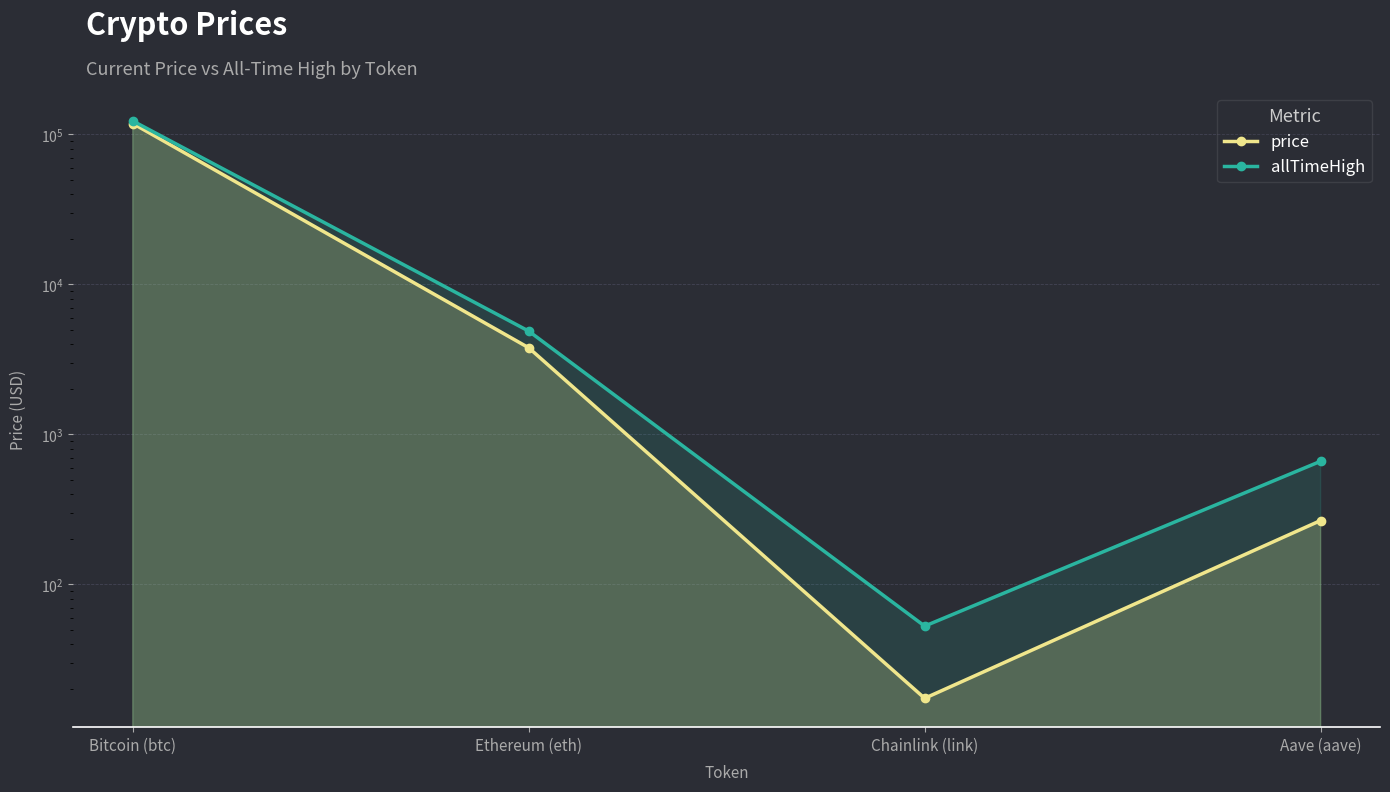

Which series has the largest range (max minus min)?

allTimeHigh